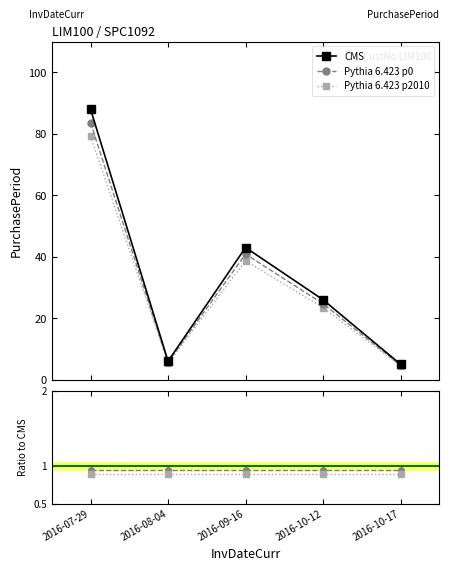

Which label corresponds to the smallest value in the chart?

2016-10-17